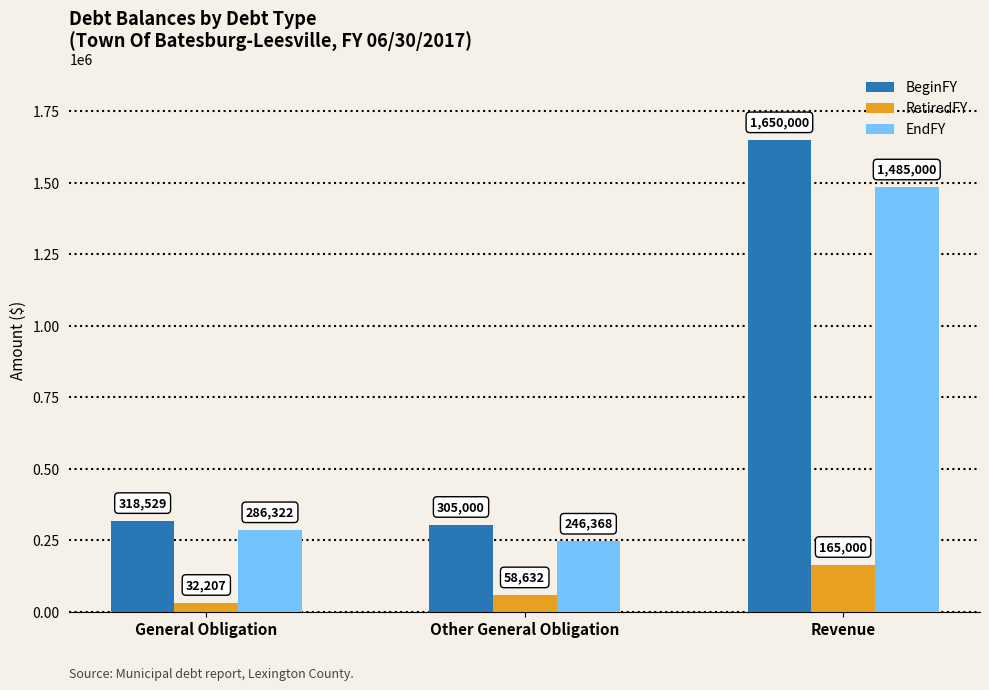

Reading left to right, extract all data points from this chart.

BeginFY: General Obligation=318529	Other General Obligation=305000	Revenue=1650000
RetiredFY: General Obligation=32207	Other General Obligation=58632	Revenue=165000
EndFY: General Obligation=286322	Other General Obligation=246368	Revenue=1485000